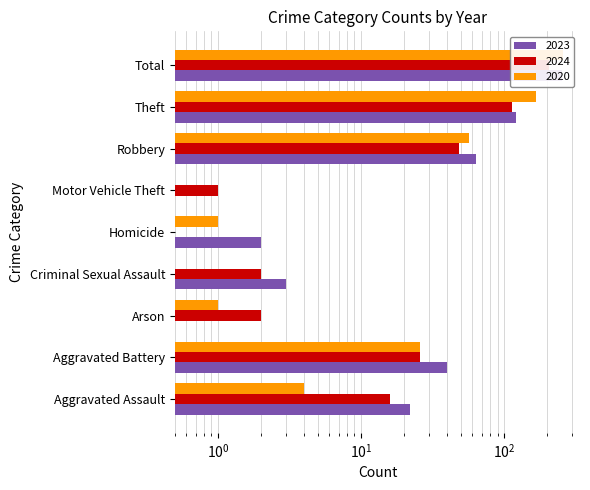

What is the average value of the 2023 series?

56